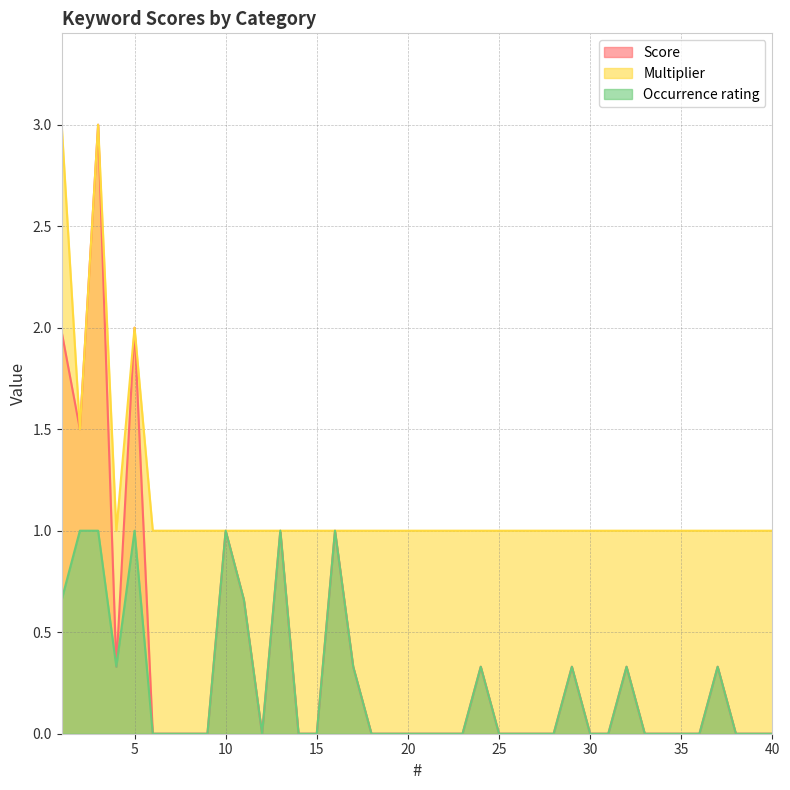

True or false: Score has a value of 0.0 at 28.

True